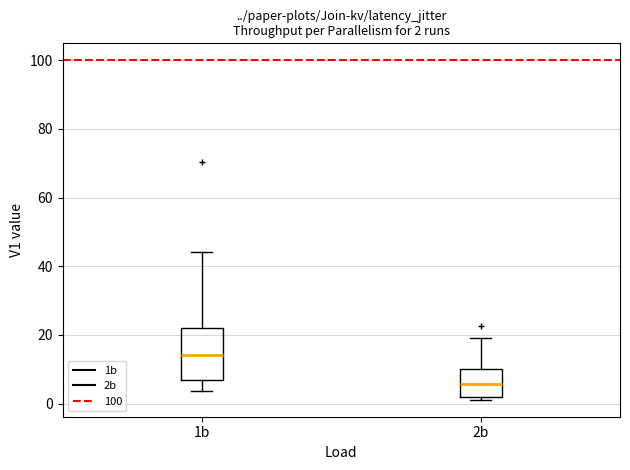

Which box is the tallest, from its lower edge to its upper edge?

1b